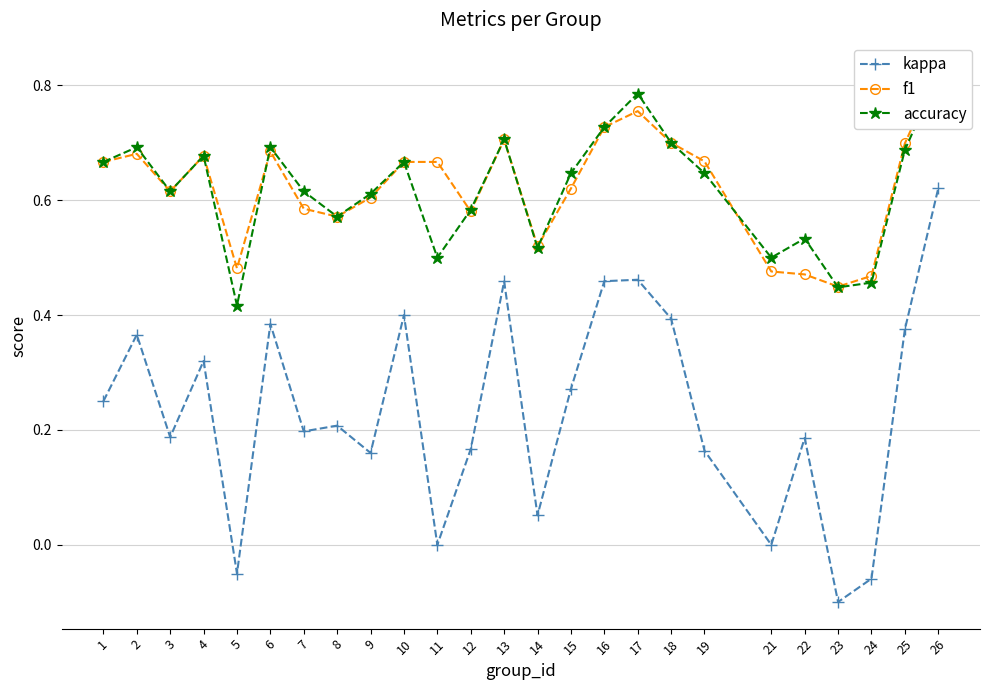

What value does the kappa series have at 25?

0.4